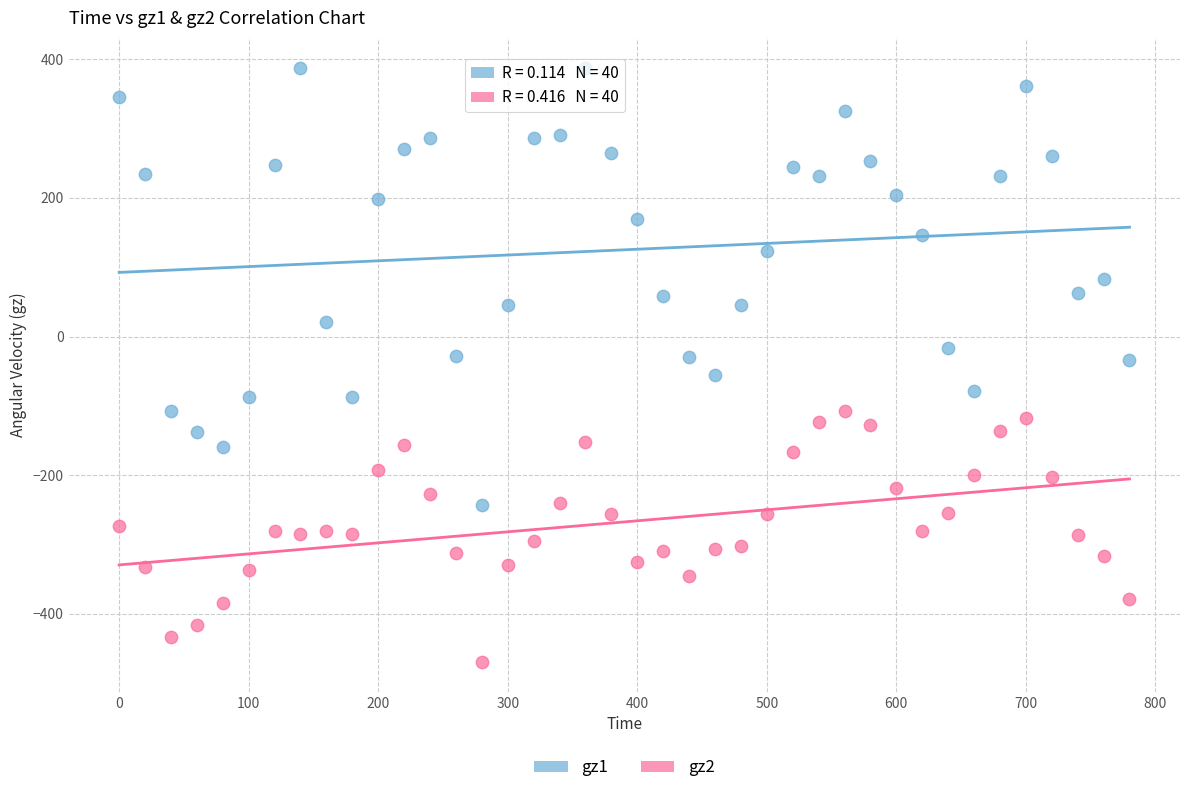

Which series reaches the minimum Y coordinate?

gz2